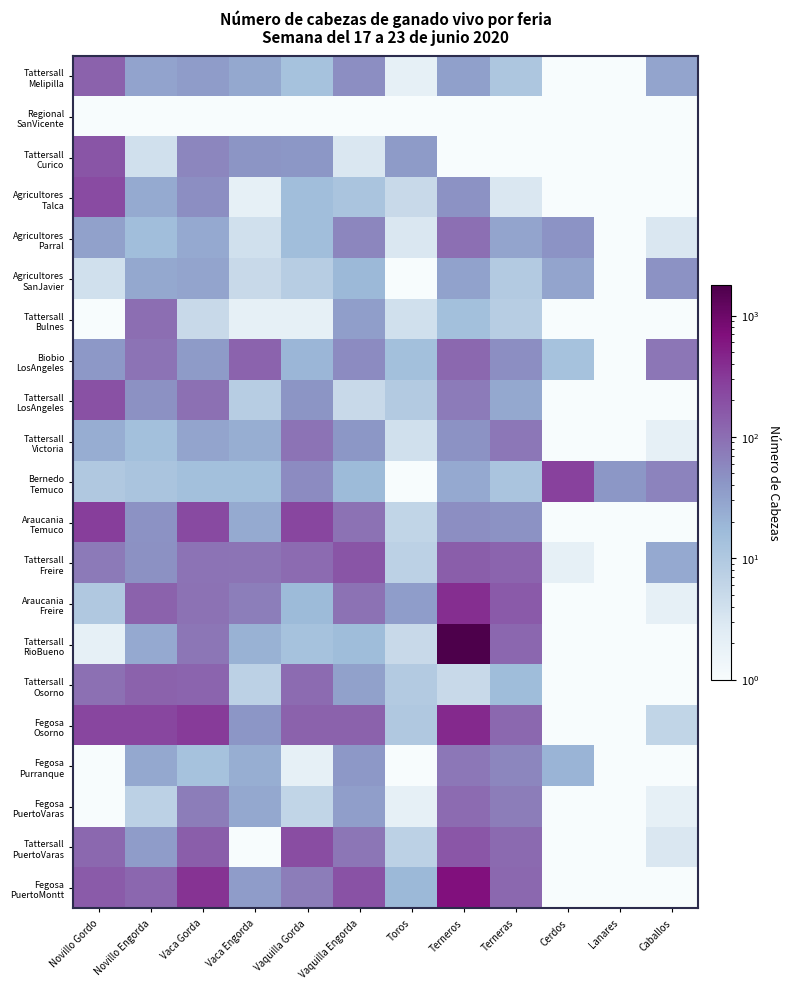

Which series has the largest range (max minus min)?

Tattersall RioBueno